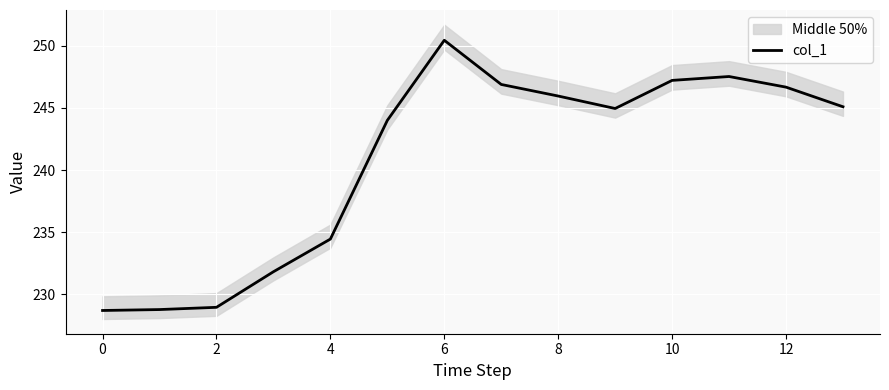

True or false: col_1 has a value of 247.2 at 10.

True